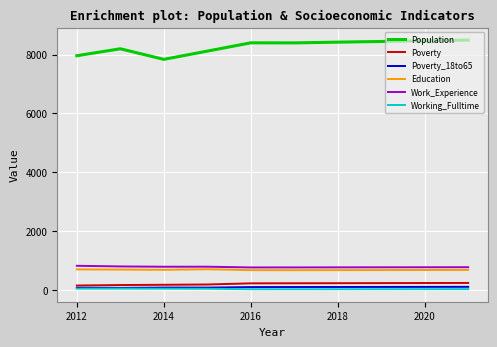

What is the highest value of the Population series?

8490